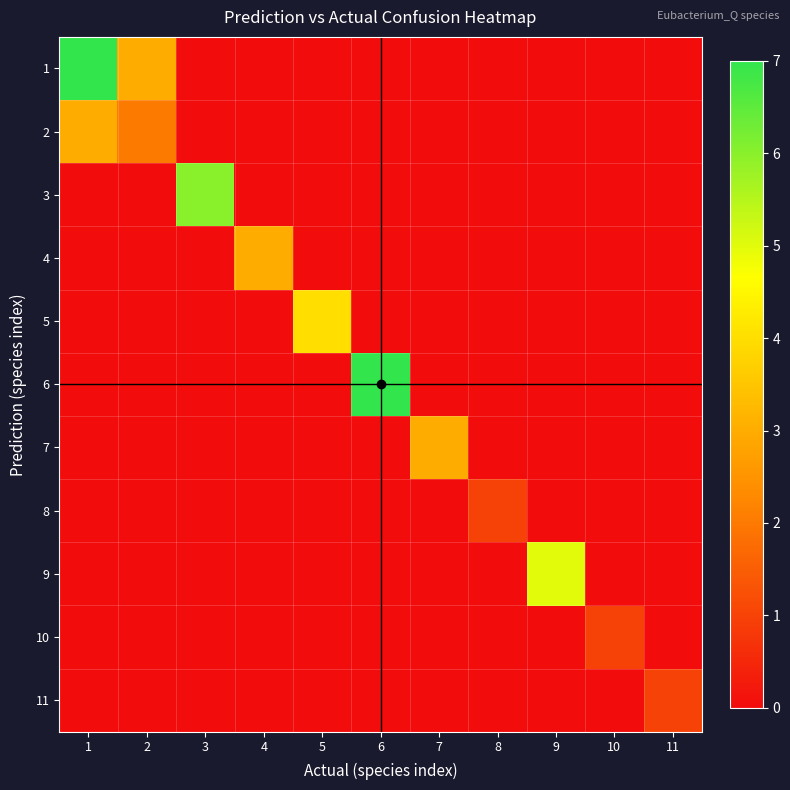

Rank the series by their maximum value, from highest to lowest.

1, 6, 3, 9, 5, 2, 4, 7, 8, 10, 11